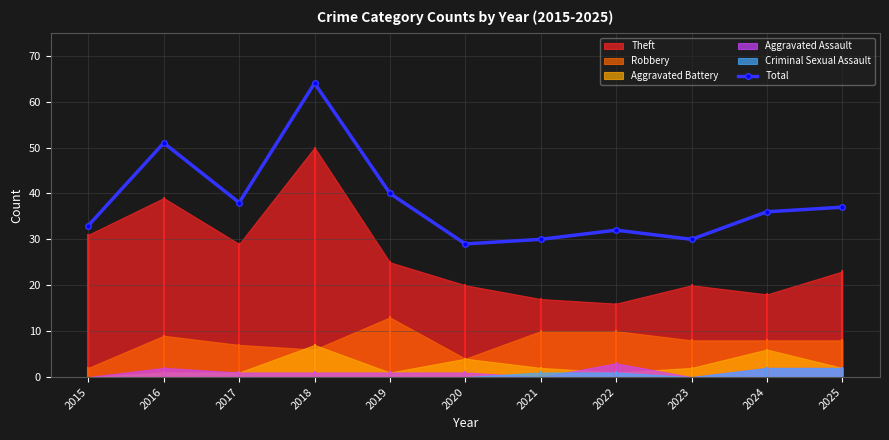

Where is the first local maximum?

2016